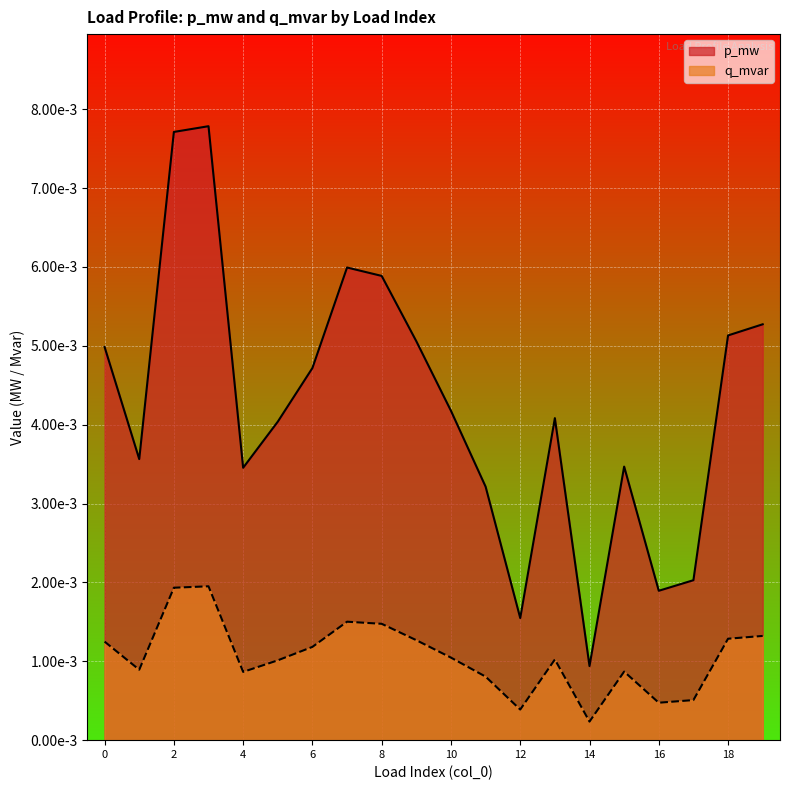

How many lines are shown in the chart?

2